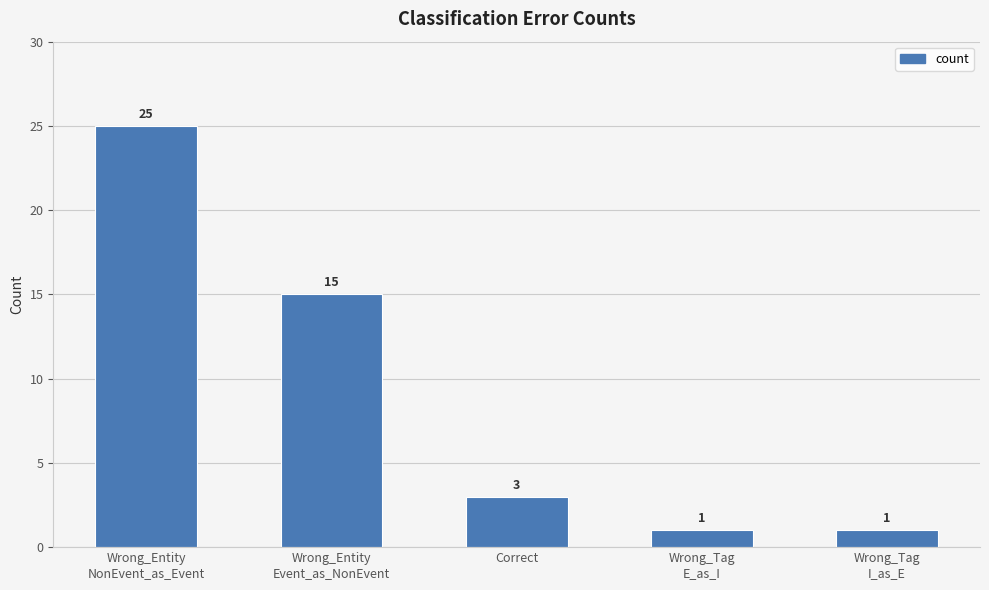

What is the difference between the second highest and minimum values?

14